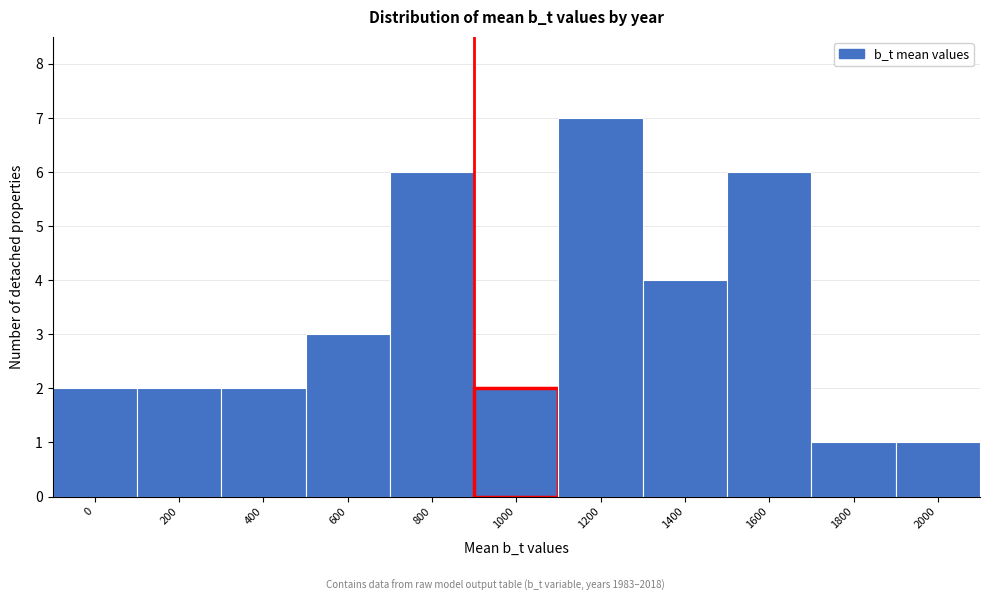

Reading left to right, transcribe all the data shown in this chart.

0=2	200=2	400=2	600=3	800=6	1000=2	1200=7	1400=4	1600=6	1800=1	2000=1